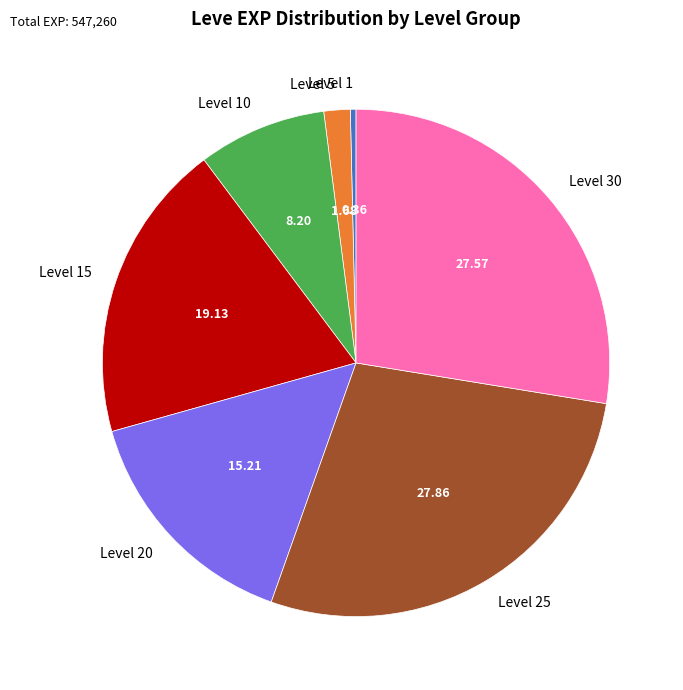

What is the ratio of the value at Level 15 to the value at Level 25?

0.7